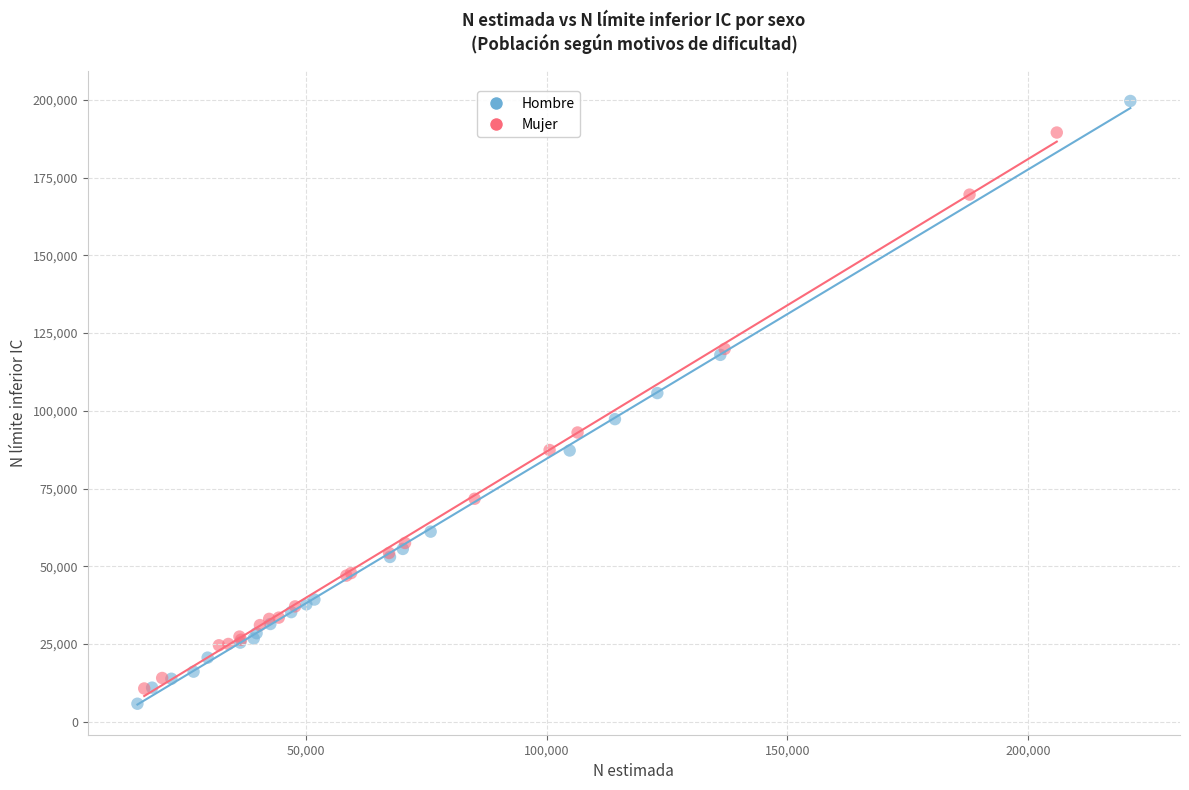

Which series has the widest spread of Y values?

Hombre